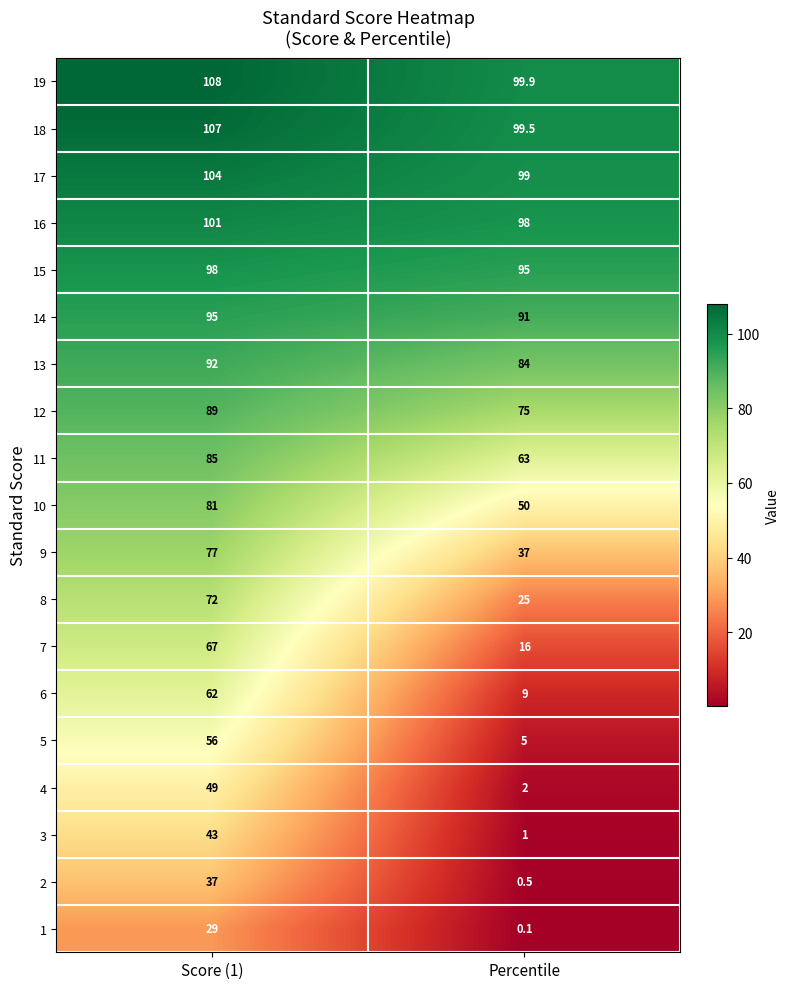

What is the average value of the 5 series?

30.5